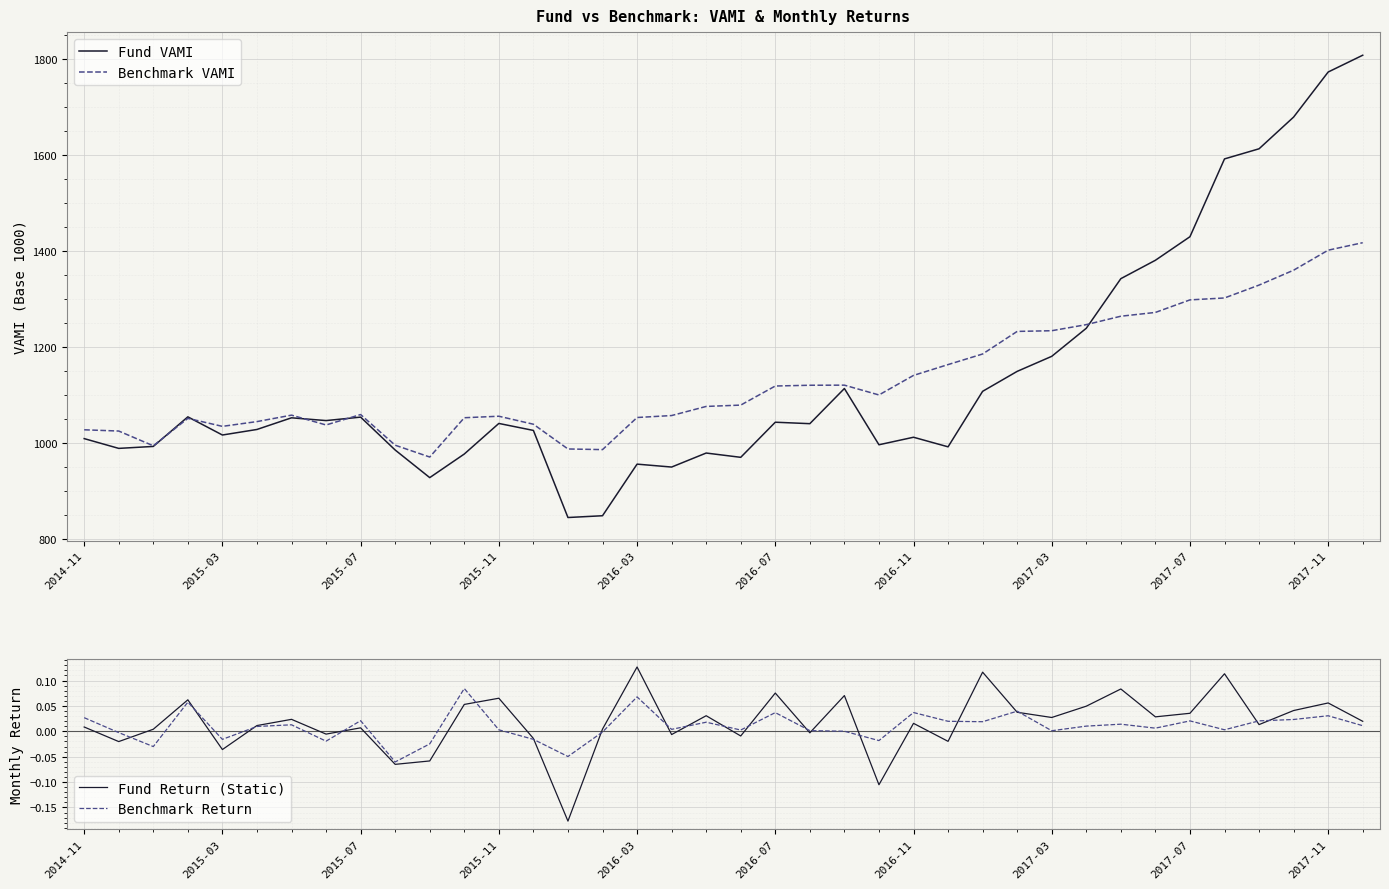

Which series has the largest range (max minus min)?

Fund VAMI